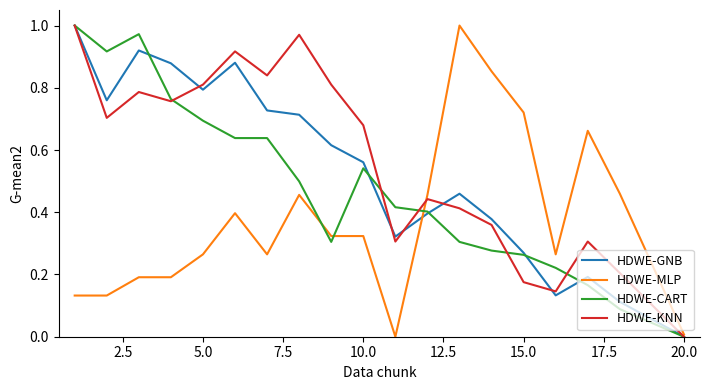

Rank the series by their average value, from highest to lowest.

HDWE-KNN, HDWE-GNB, HDWE-CART, HDWE-MLP